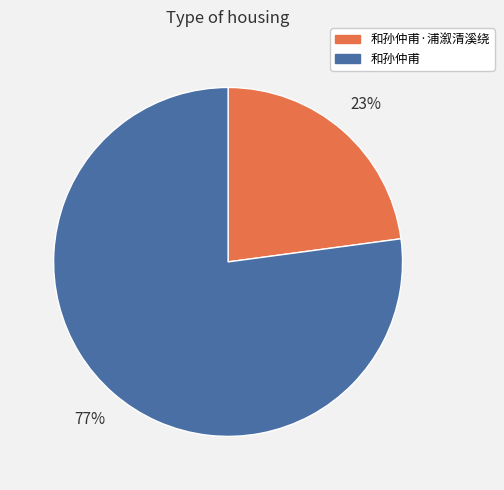

To the nearest percent, what percentage of the pie is 和孙仲甫·浦溆清溪绕?

23%